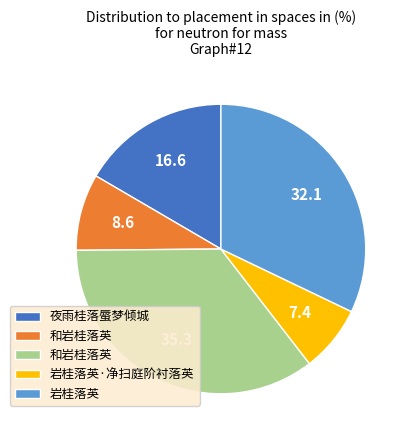

Does any single category account for the majority?

No